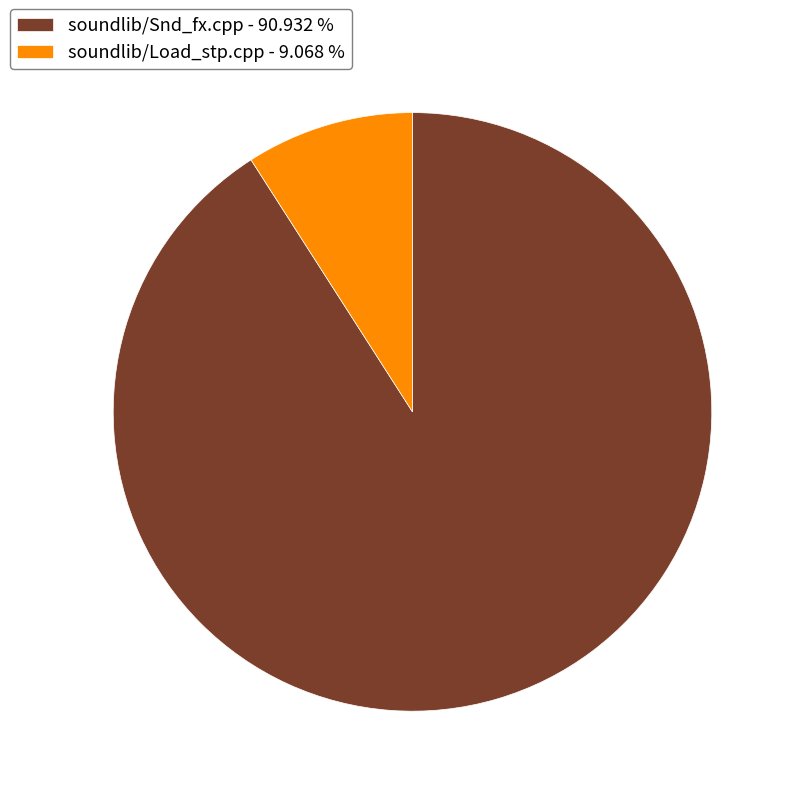

Is there a majority slice in this chart?

Yes